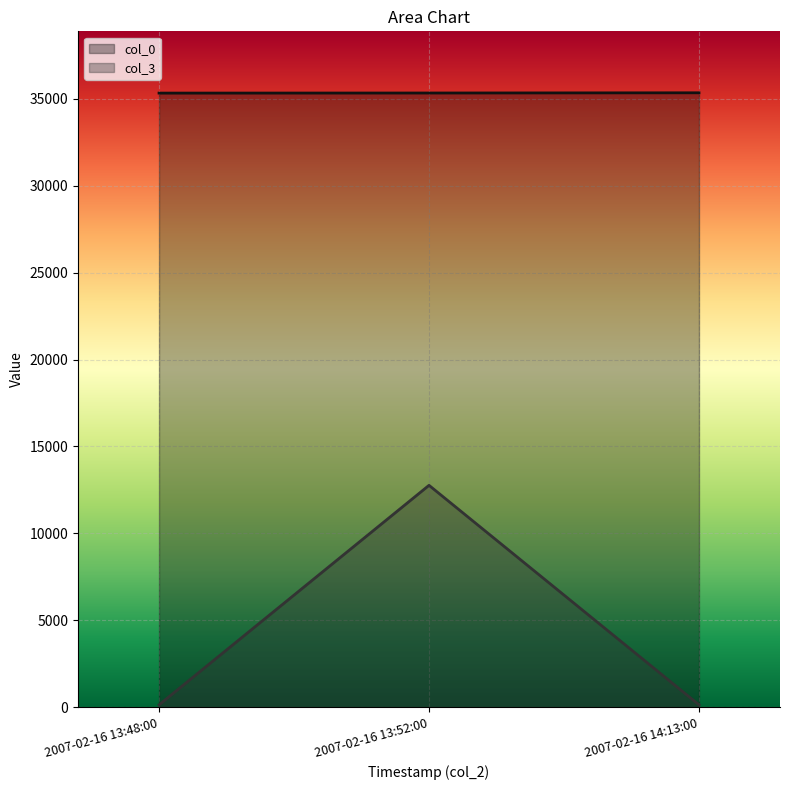

True or false: col_0 has a value of 35337 at 2007-02-16 14:13:00.

True